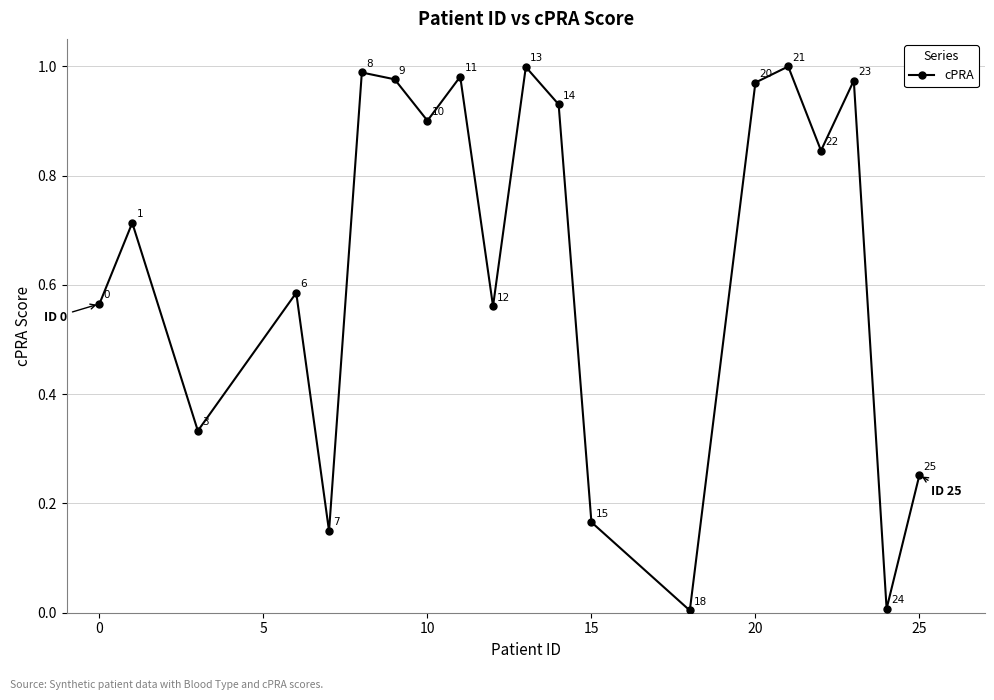

What is the greatest value displayed?

1.0